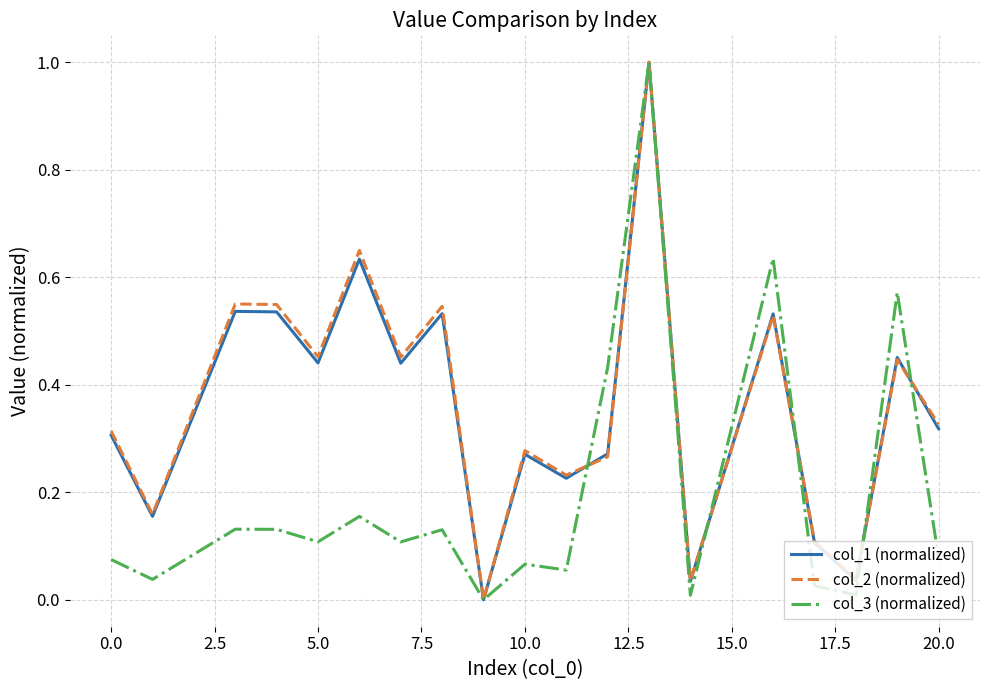

What is the greatest value displayed?

1.0